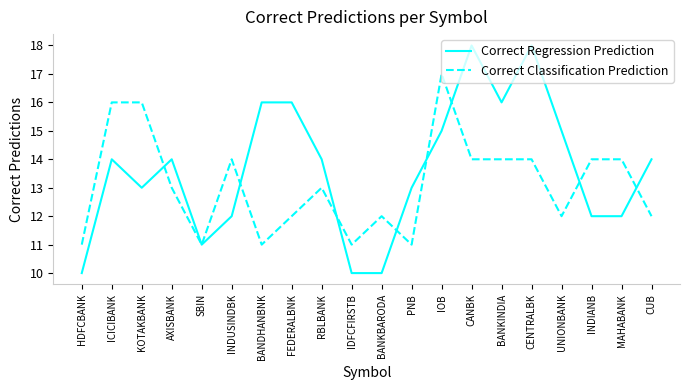

How many Correct Classification Prediction values are between 12 and 14?

12